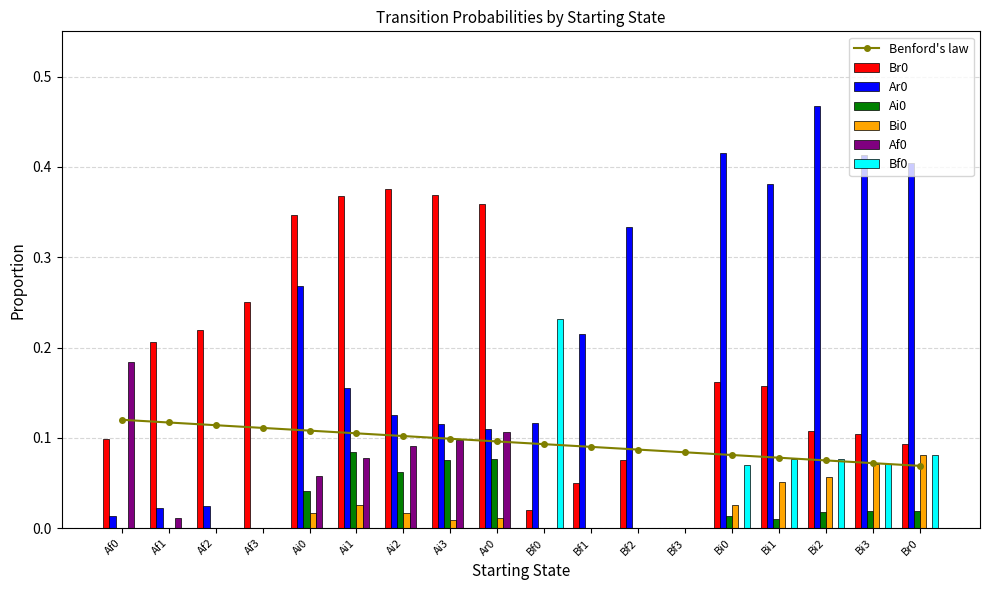

What is the difference between the Af0 values at Af2 and Ai1?

0.1